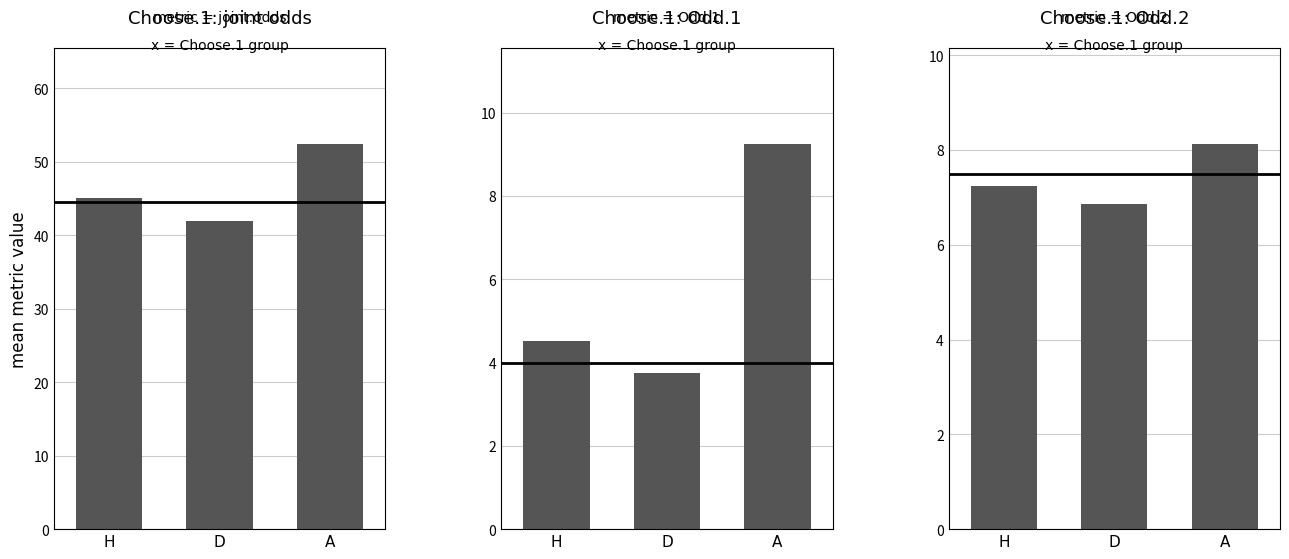

Reading left to right, extract all data points from this chart.

mean joint odds: 45.1	41.9	52.4
mean Odd.1: 4.5	3.8	9.2
mean Odd.2: 7.2	6.8	8.1